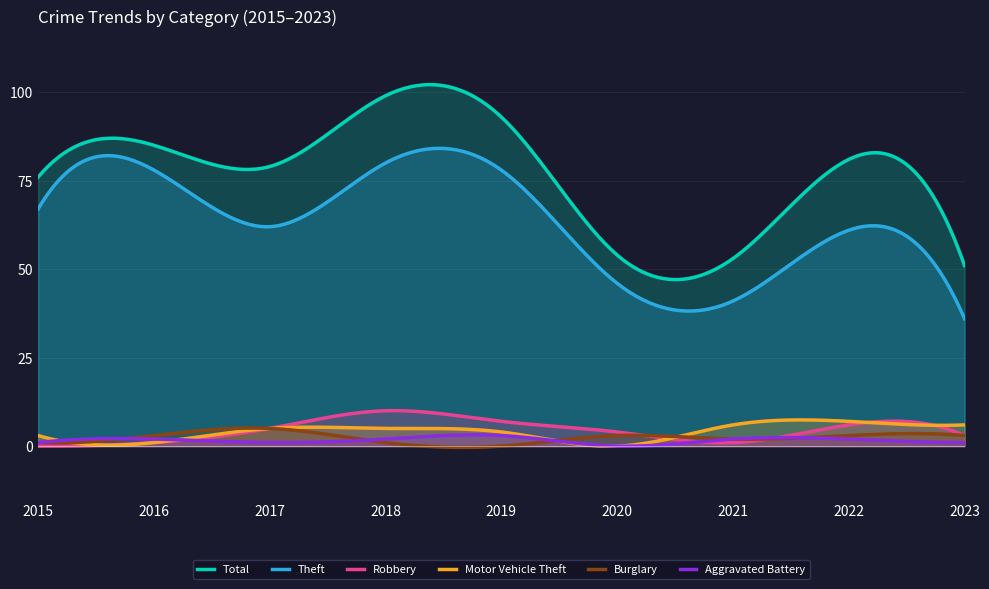

The value of Total at 2021 is 23. True or false?

False